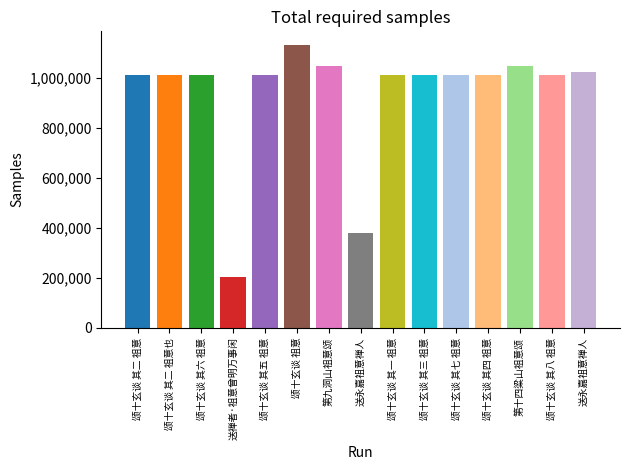

At which label is the value closest to 666640?

送永嘉祖意禅人